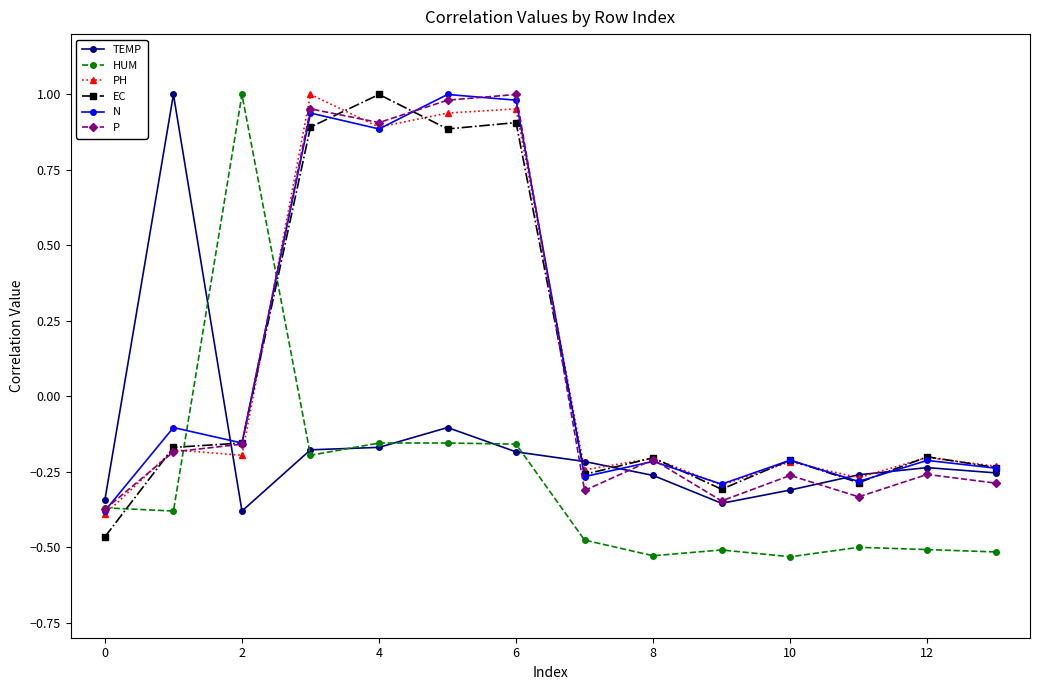

How many data points does each series have?

14